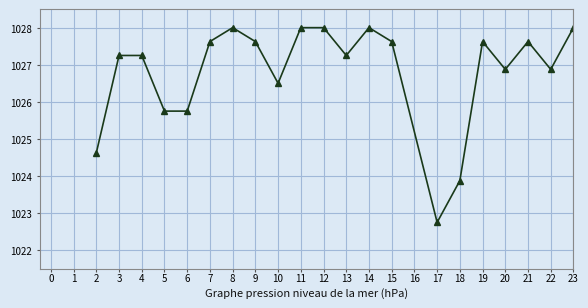

What is the value of the 23rd point from the left?

1026.9